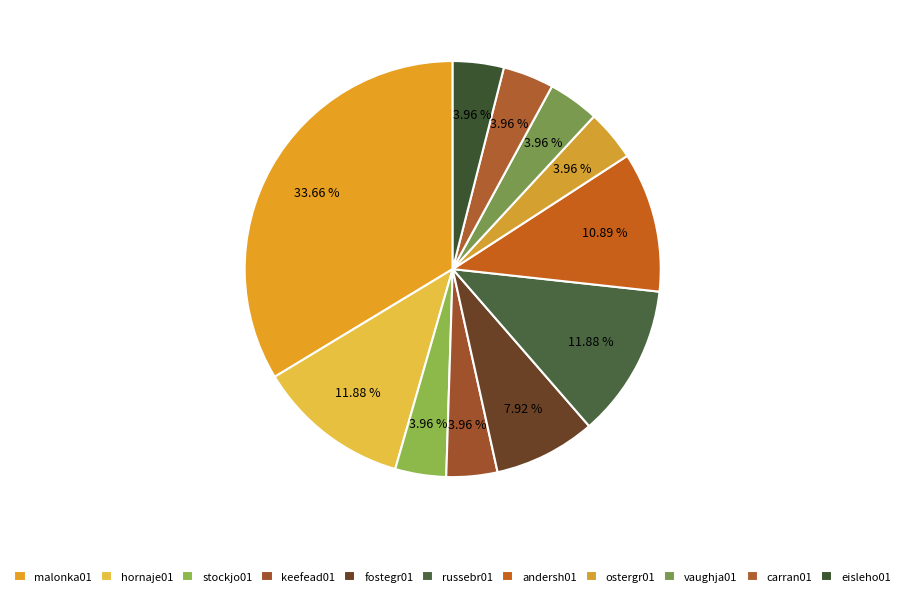

Is there any slice that represents more than half of the pie?

No